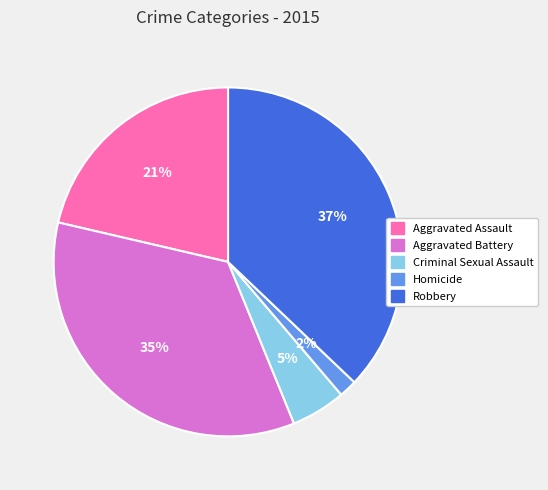

Approximately how many times larger is the value at Aggravated Assault compared to Robbery?

0.6